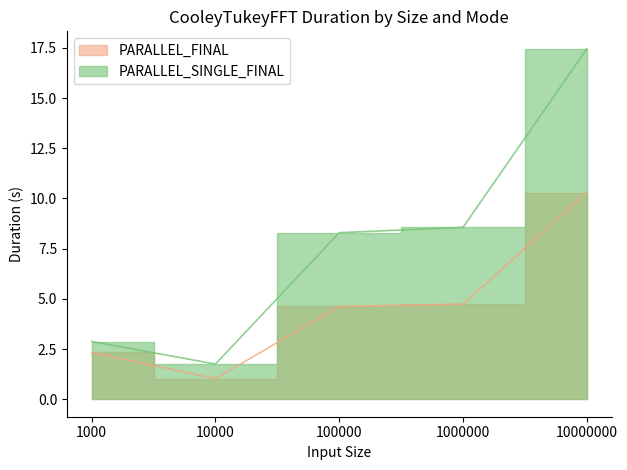

At which label is PARALLEL_SINGLE_FINAL closest to 9?

1000000